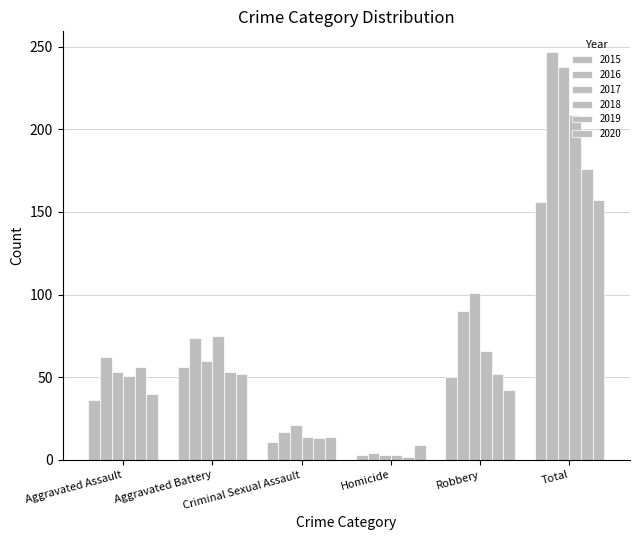

At which label does 2019 first exceed 53?

Aggravated Assault